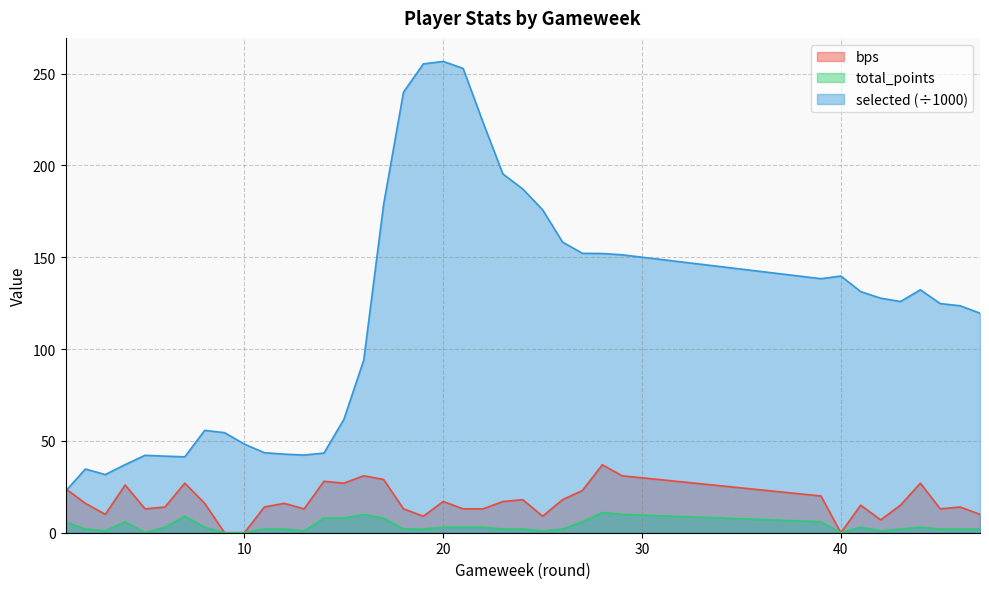

How many positive values does the bps series have?

35